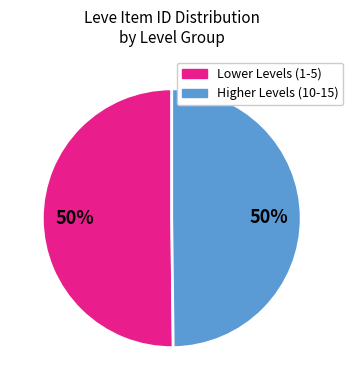

To the nearest percent, what is the average slice percentage?

50%